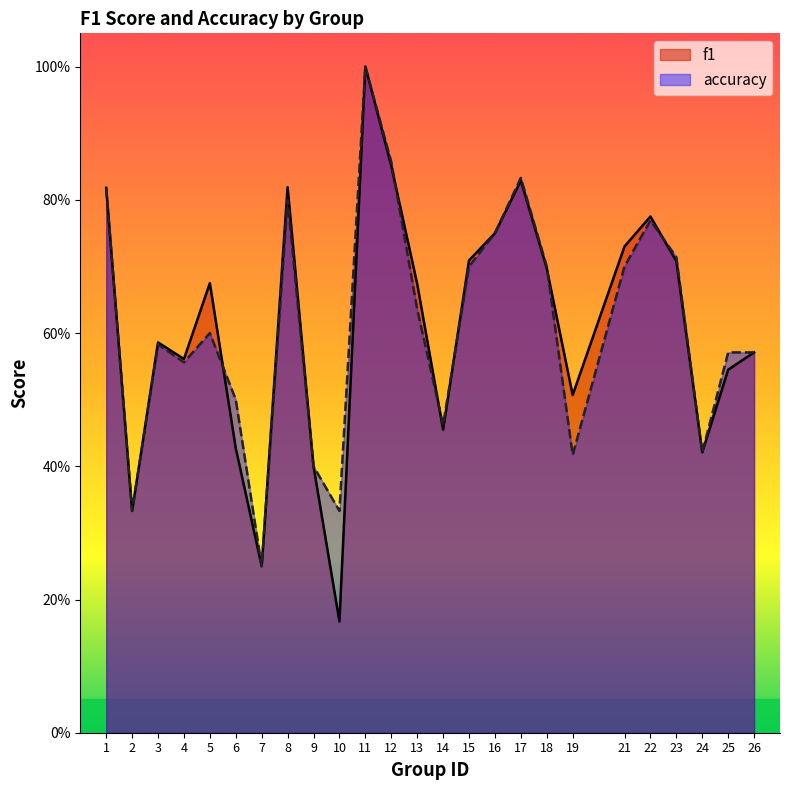

How many interior local peaks does the accuracy series have?

6